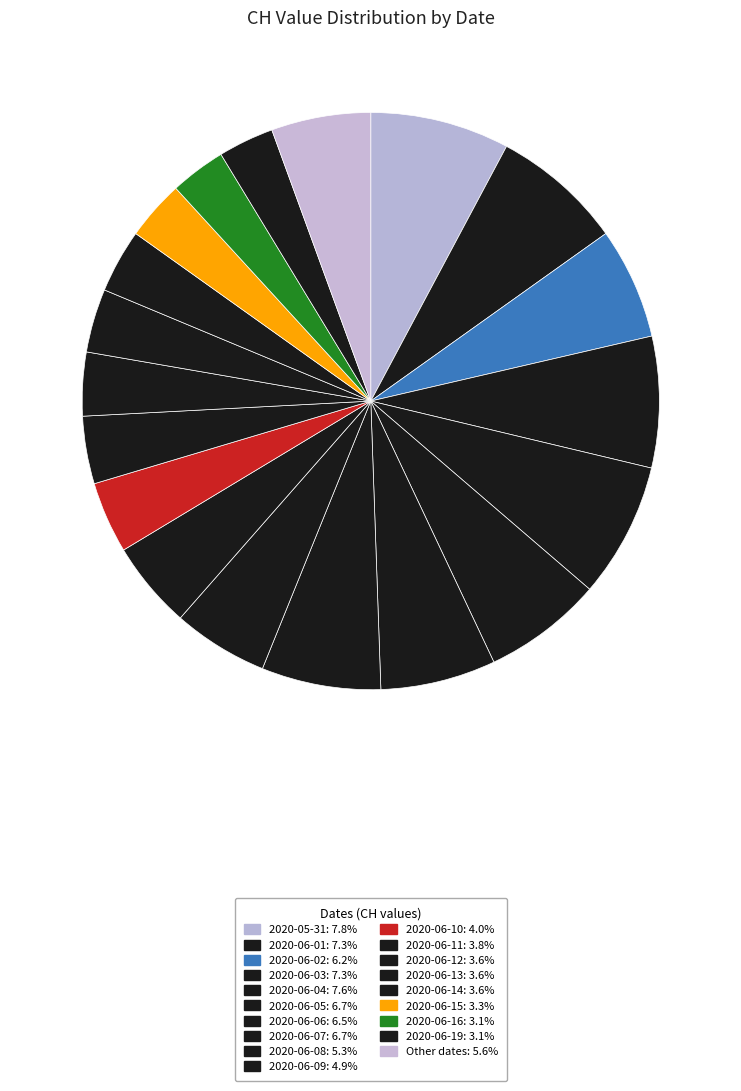

How many slices are in this pie chart?

19